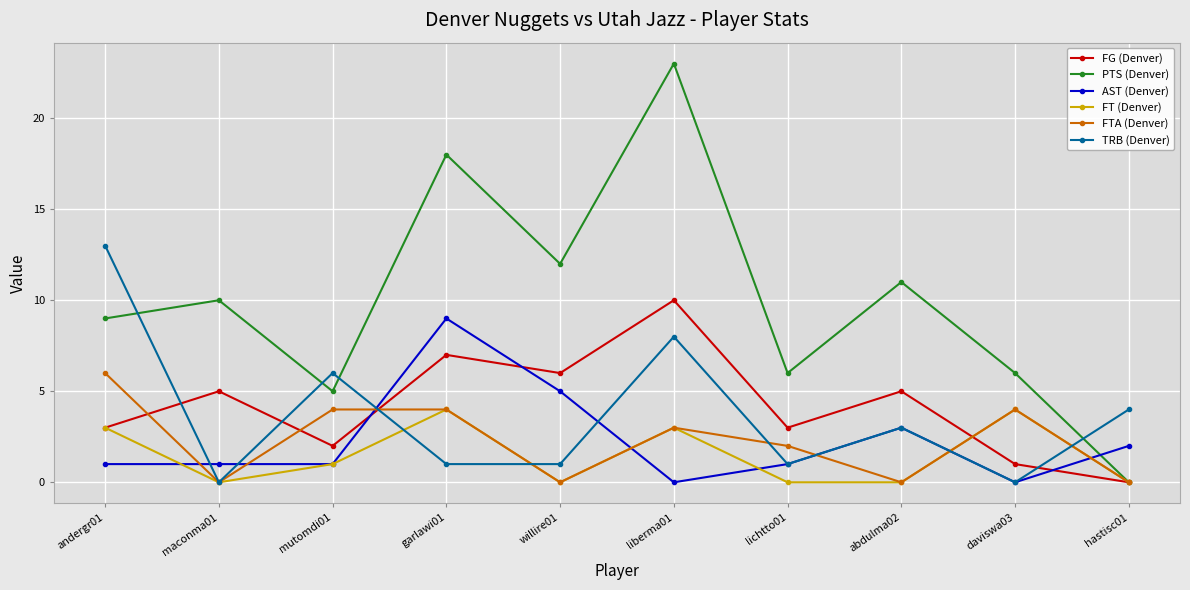

True or false: FTA (Denver) has a value of 3 at willire01.

False